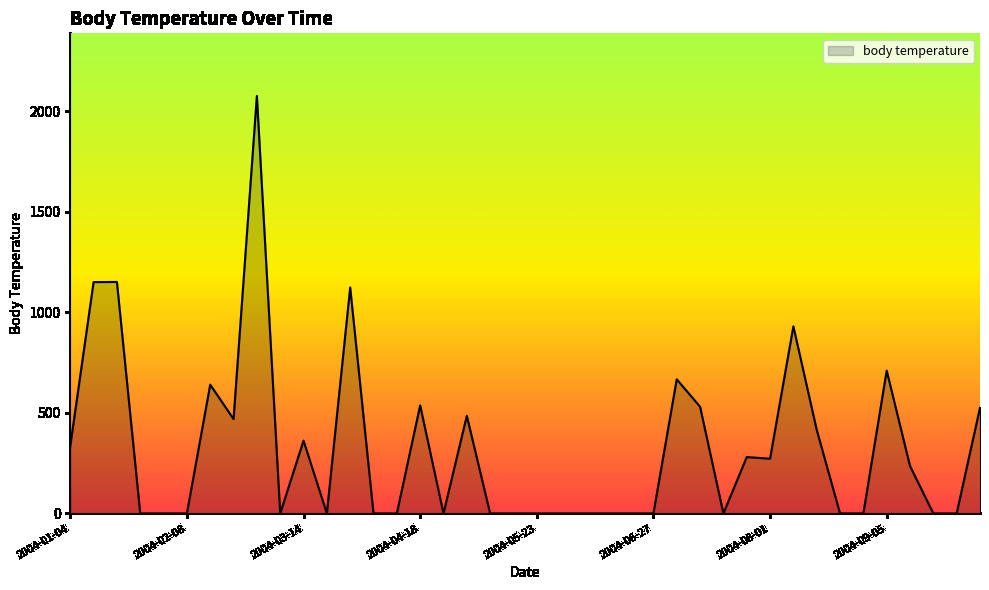

True or false: there are more than 1 points higher than both neighbors.

True